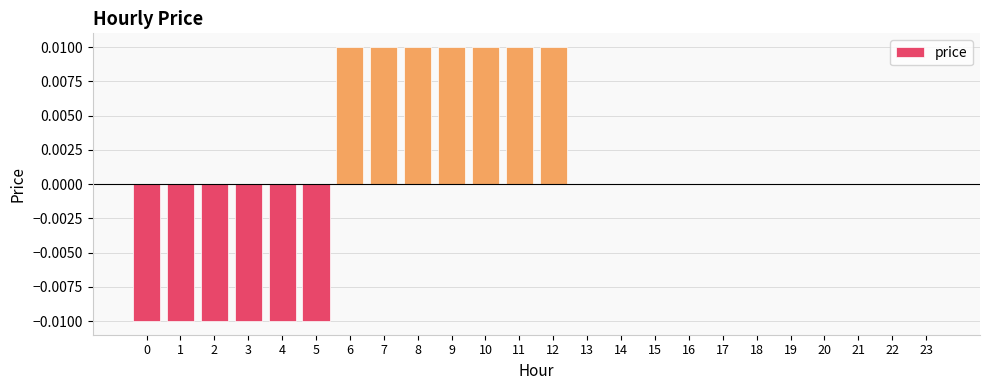

Count the number of categories in the chart.

24